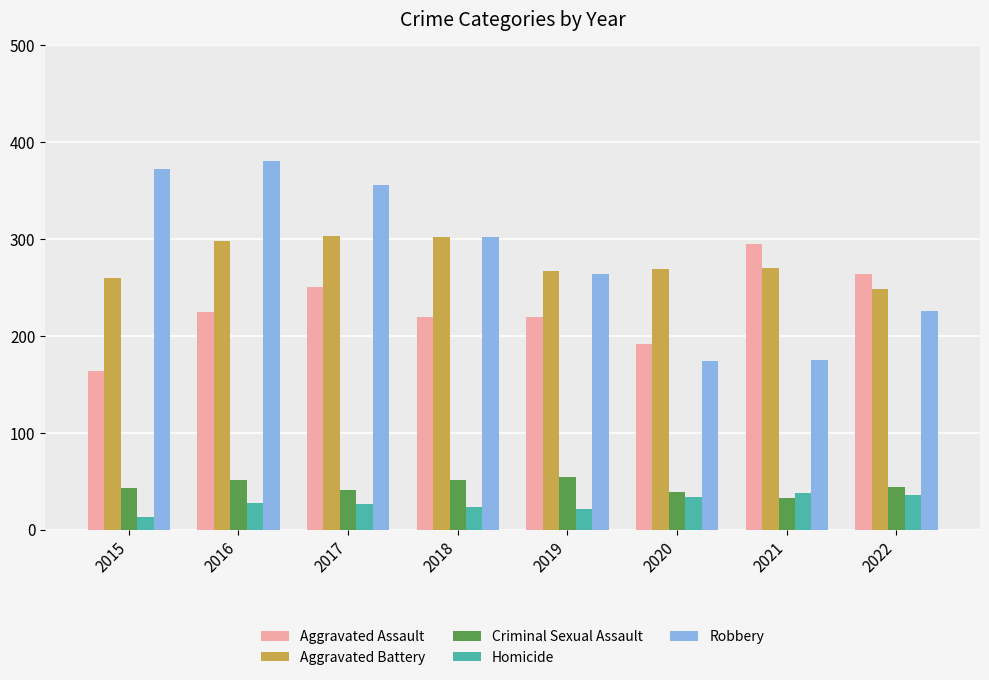

What is the total value across all series at 2021?

811